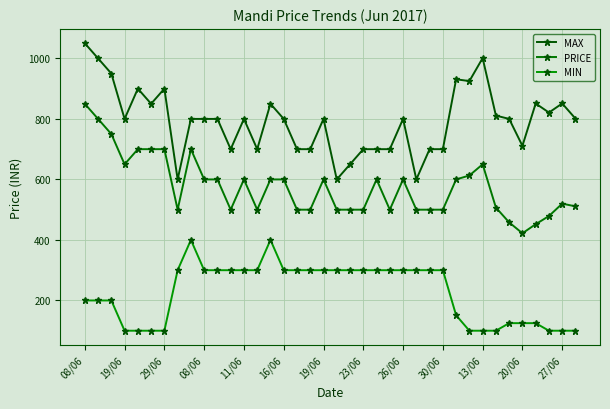

What is the lowest value of the MIN series?

100